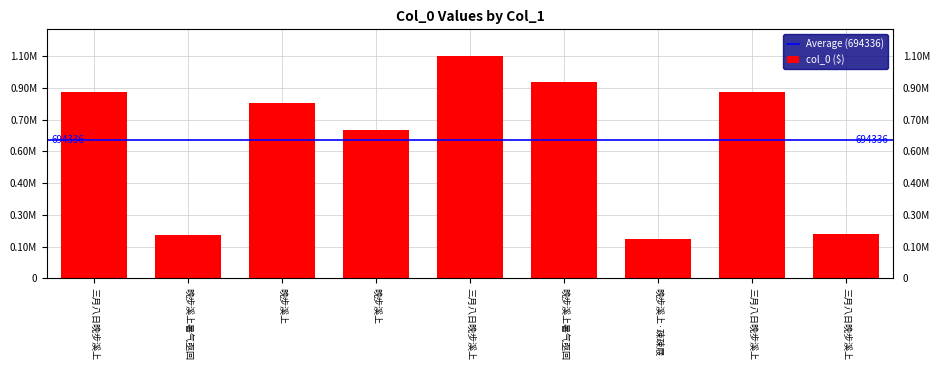

Which label corresponds to the largest value in the chart?

三月八日晚步溪上